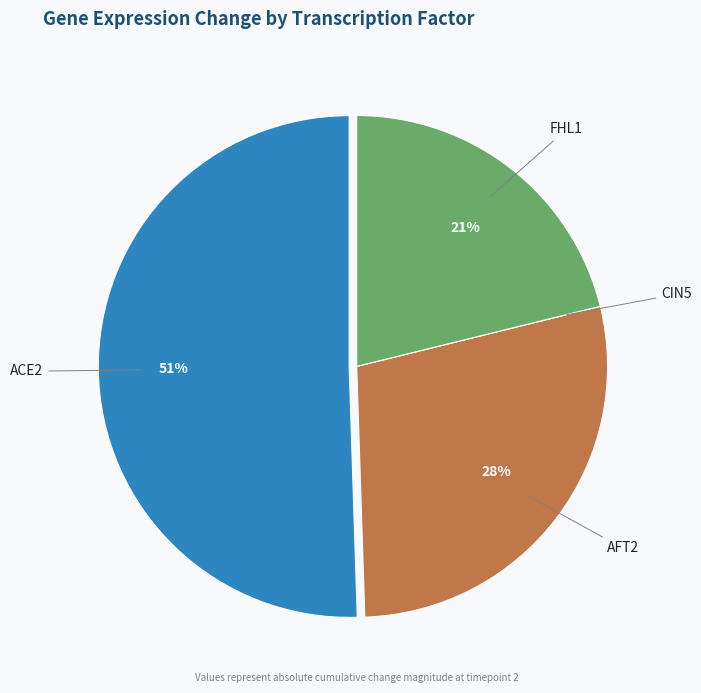

Do ACE2 and AFT2 together represent more than half of the pie?

Yes